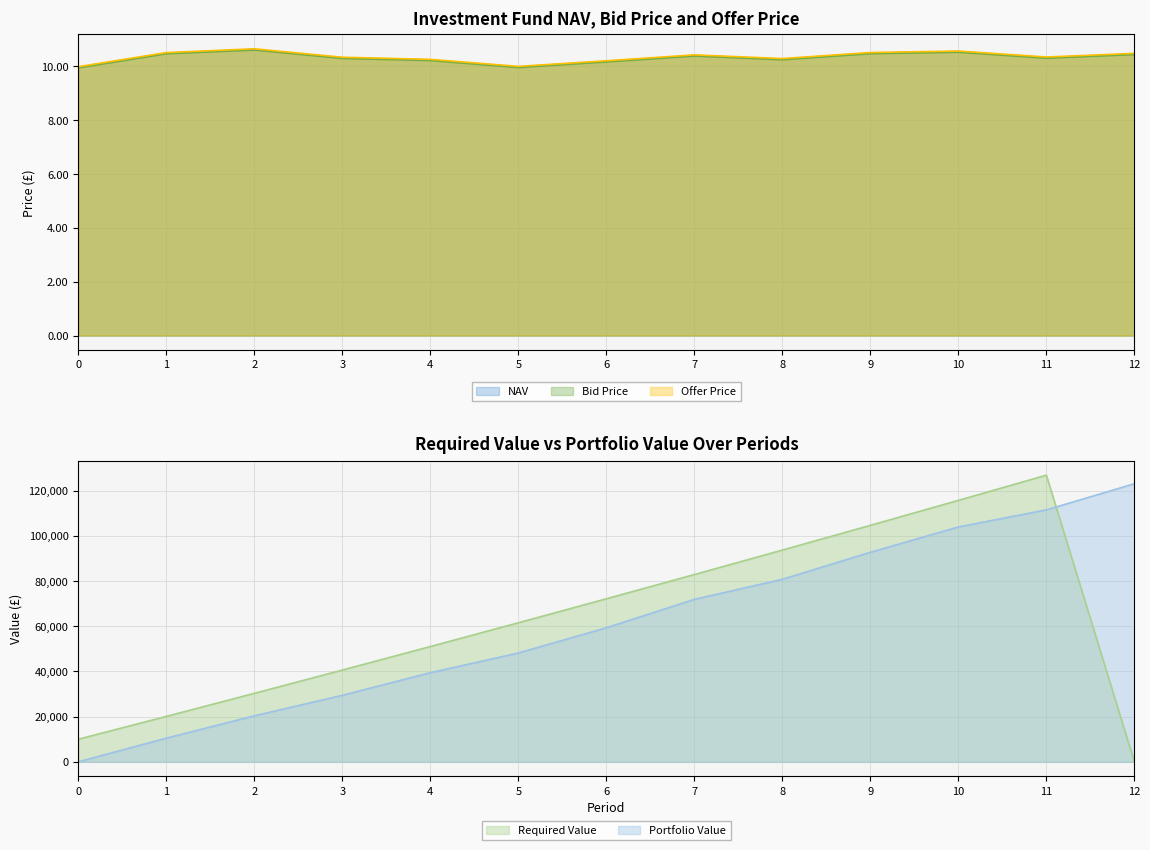

What is the minimum value for Bid Price?

9.9